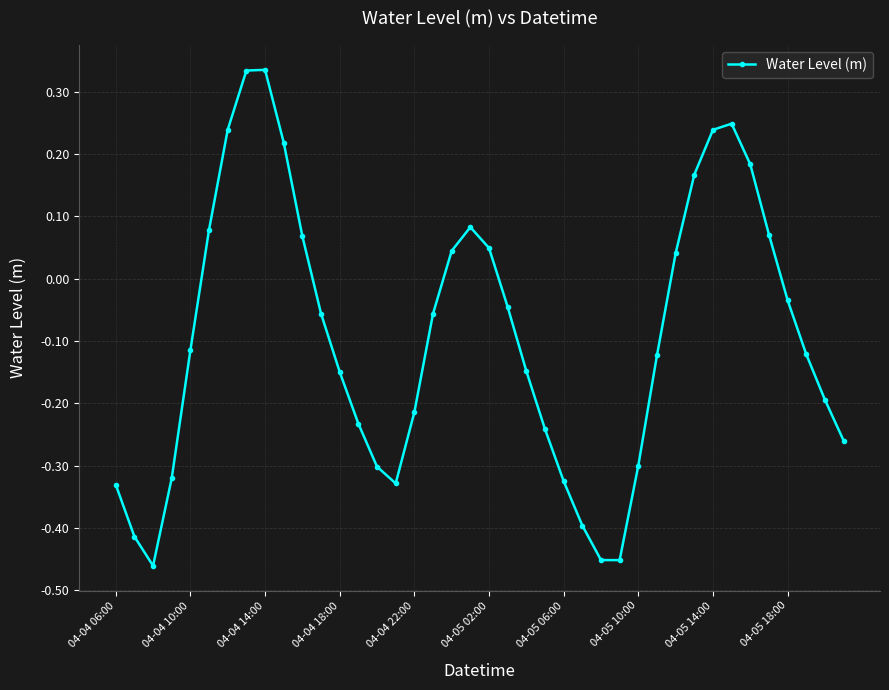

True or false: the data has more than 2 interior local peaks.

True